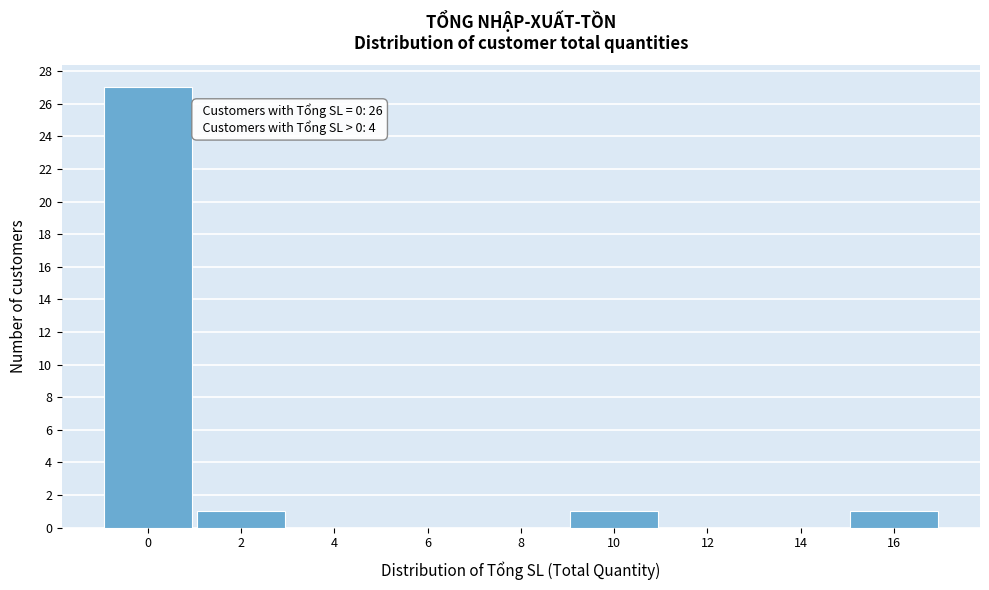

Reading left to right, extract all data points from this chart.

0=27	2=1	4=0	6=0	8=0	10=1	12=0	14=0	16=1